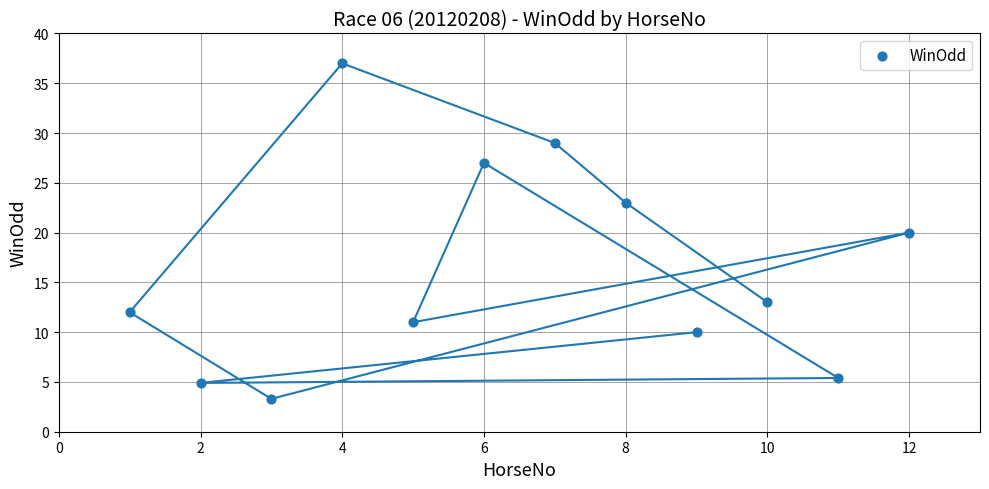

What is the range of Y values (max minus min)?

33.7